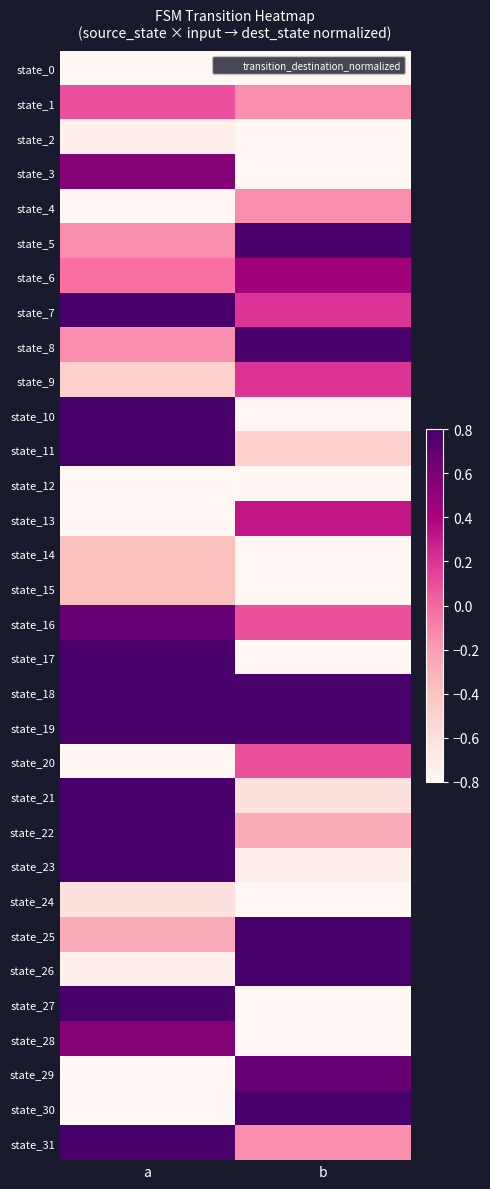

Which series has the largest range (max minus min)?

state_10